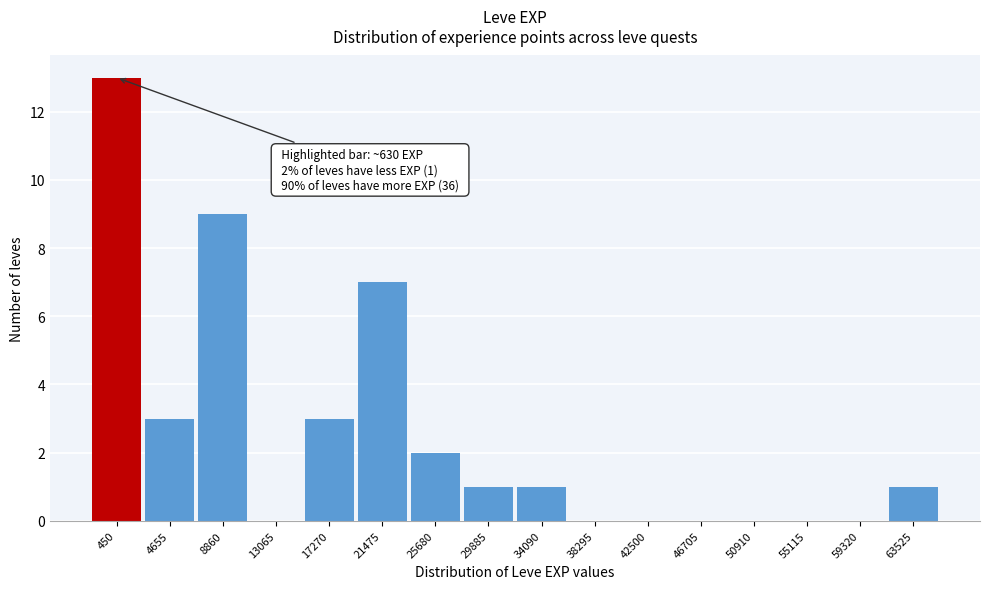

Reading left to right, what are all the values shown in this chart?

450=13	4655=3	8860=9	13065=0	17270=3	21475=7	25680=2	29885=1	34090=1	38295=0	42500=0	46705=0	50910=0	55115=0	59320=0	63525=1